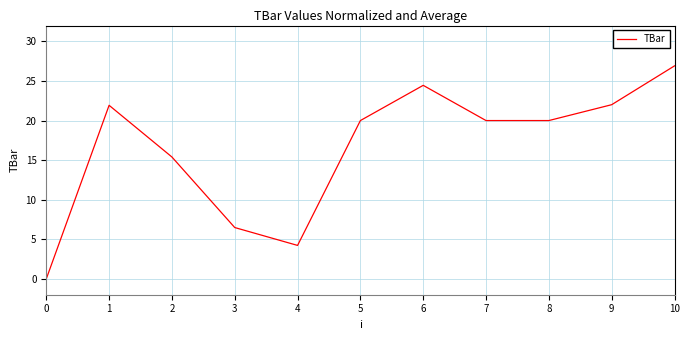

Approximately how many times larger is the value at 10 compared to 9?

1.2